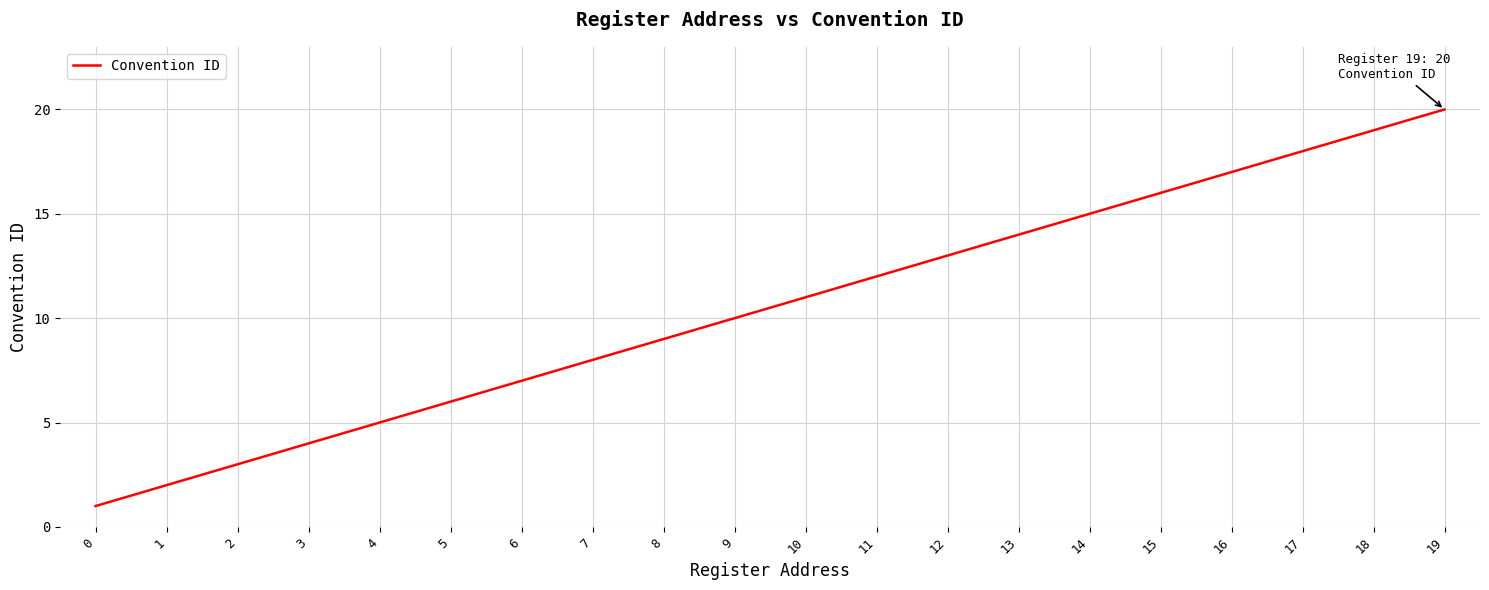

What is the difference between the values at 11 and 3?

8